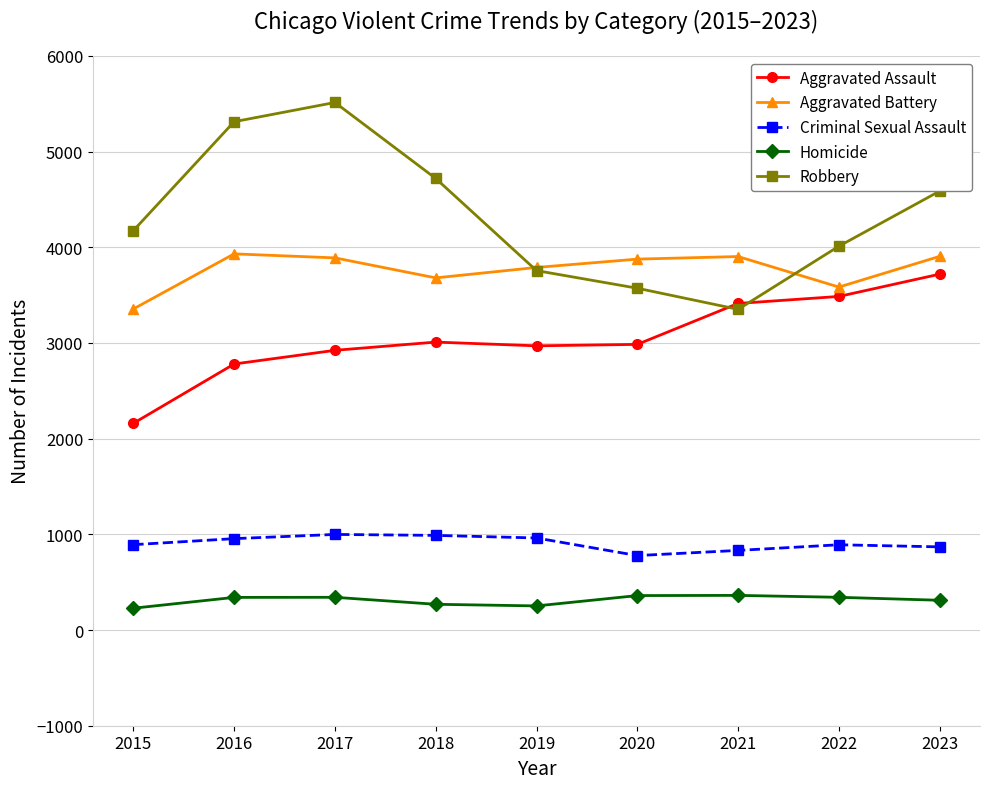

What is the maximum value for Homicide?

362